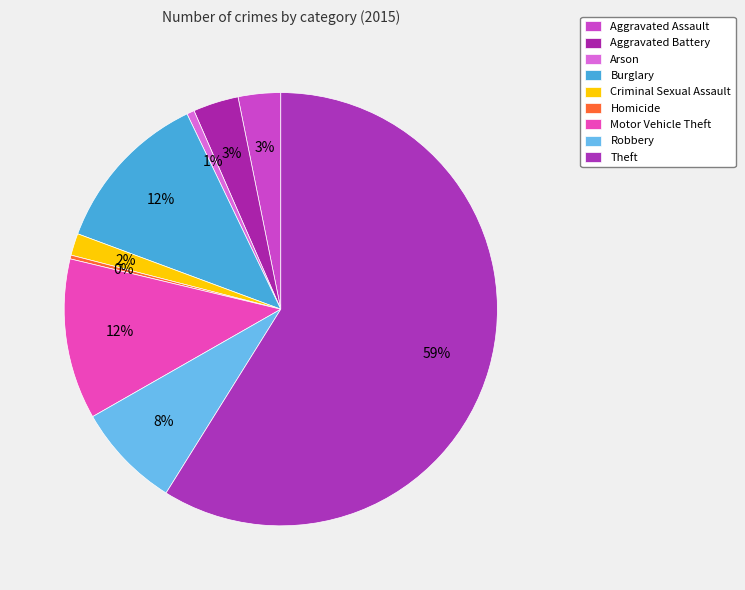

Which has a higher value, Theft or Arson?

Theft